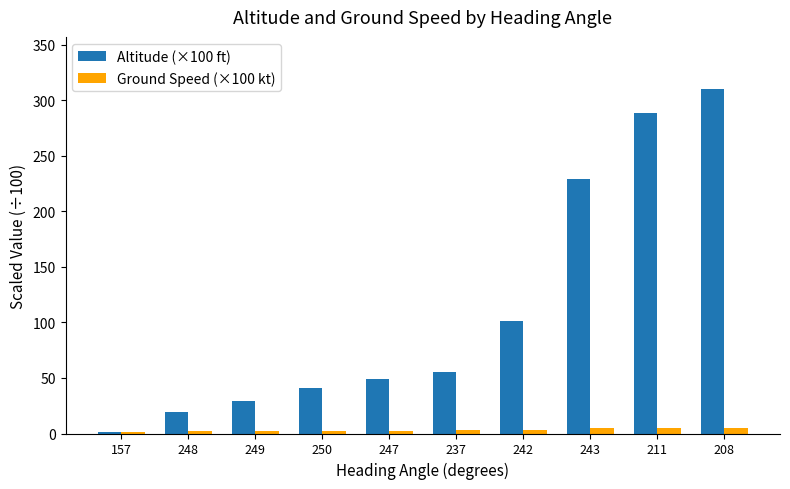

List the series in order of their peak value, highest first.

Altitude (×100 ft), Ground Speed (×100 kt)